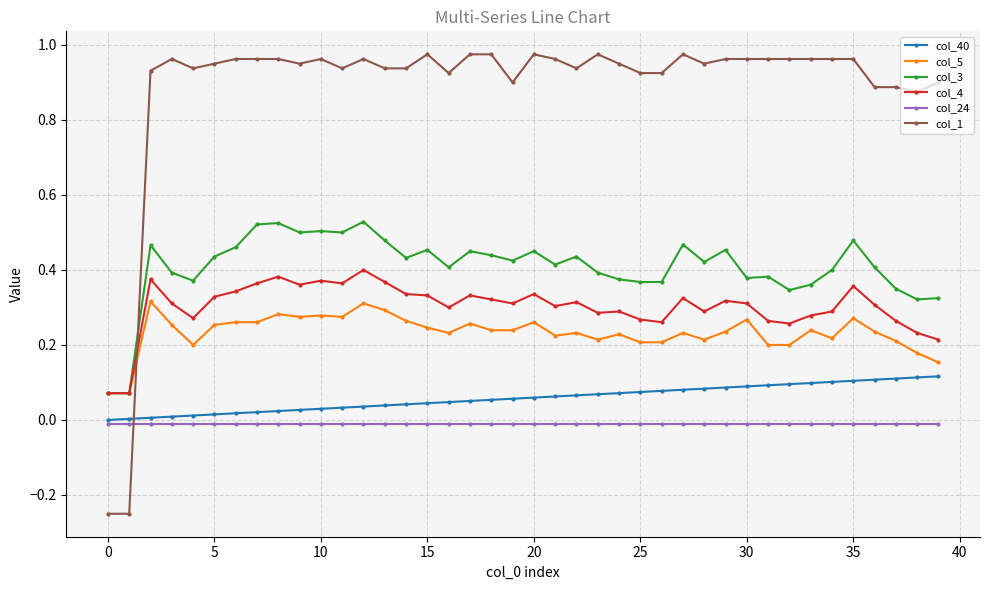

Which series has the largest range (max minus min)?

col_1